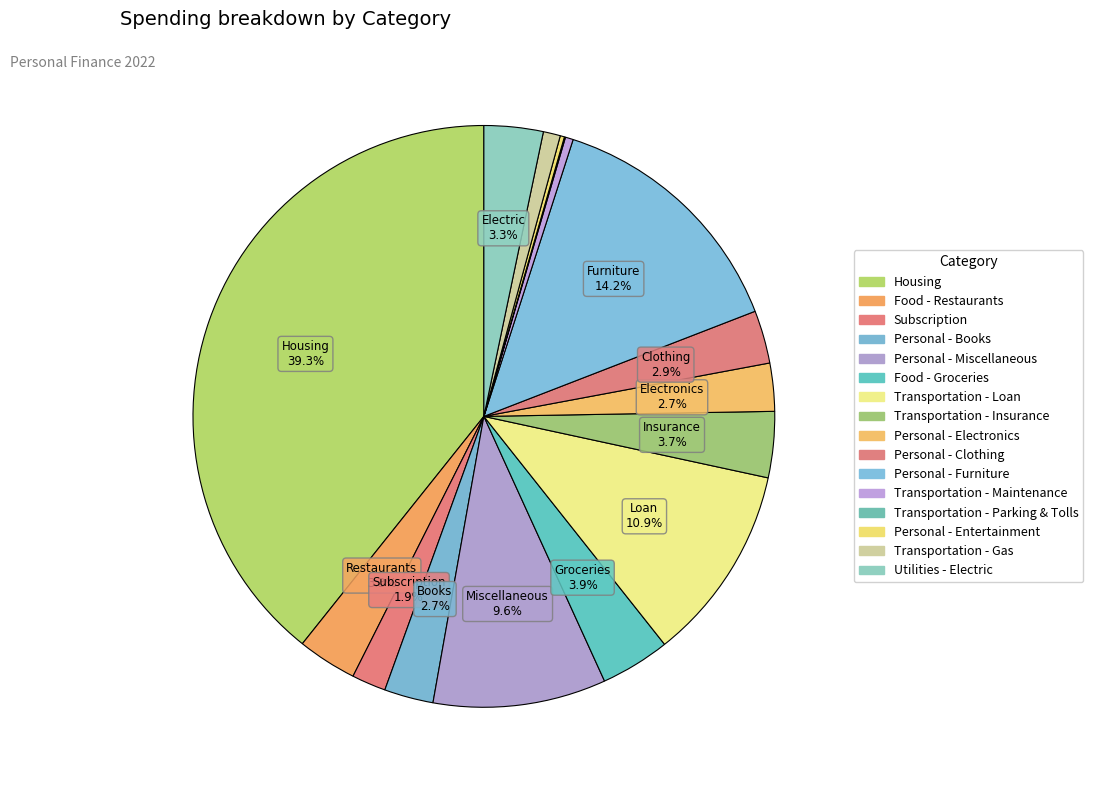

What is the smallest slice in the pie chart?

Transportation - Parking & Tolls